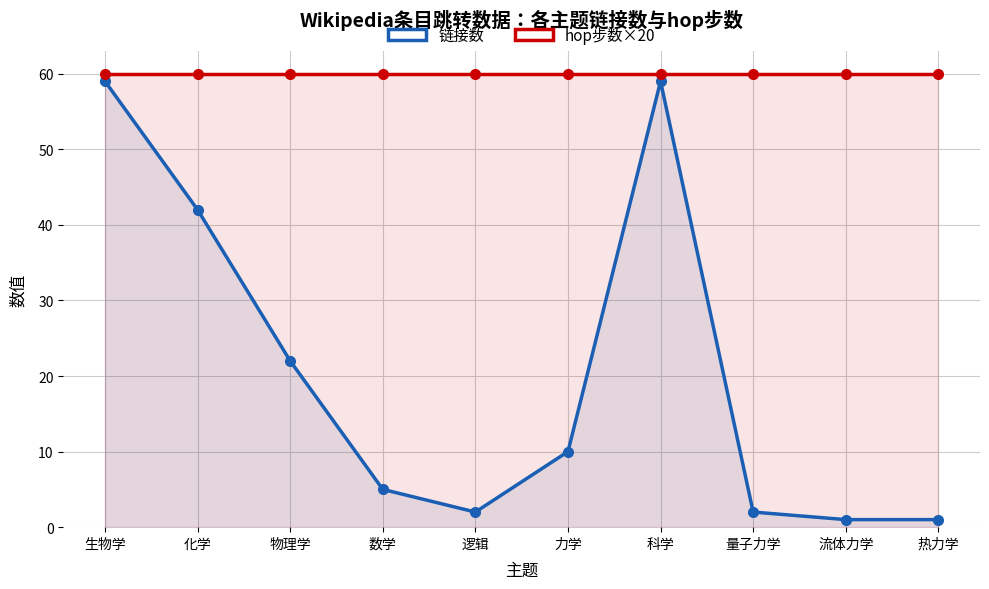

What is the average value of the 链接数 series?

20